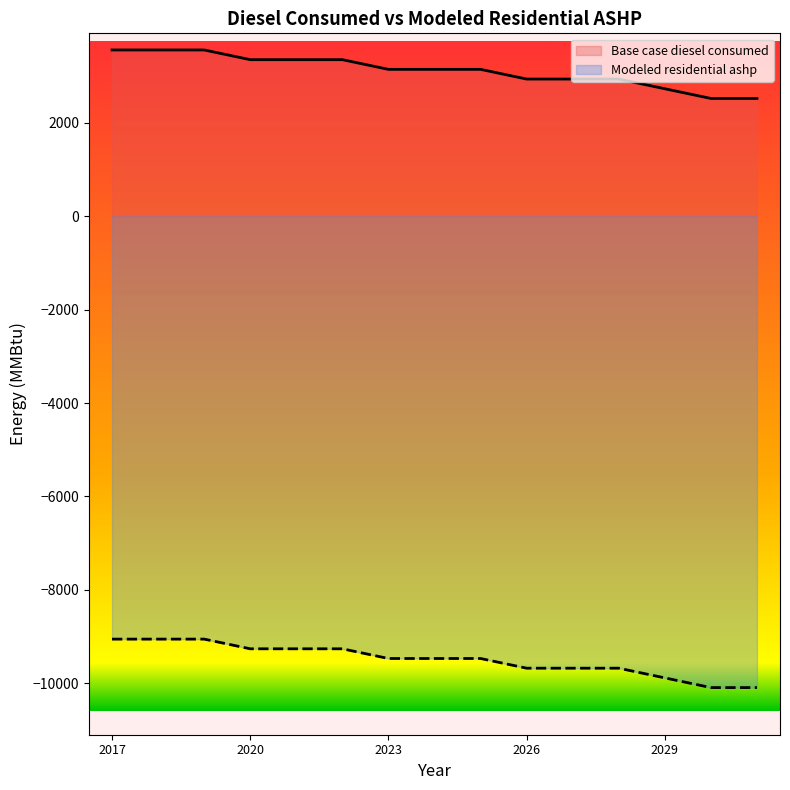

What is the difference between the maximum and minimum values in the Base case diesel consumed series?

1038.2